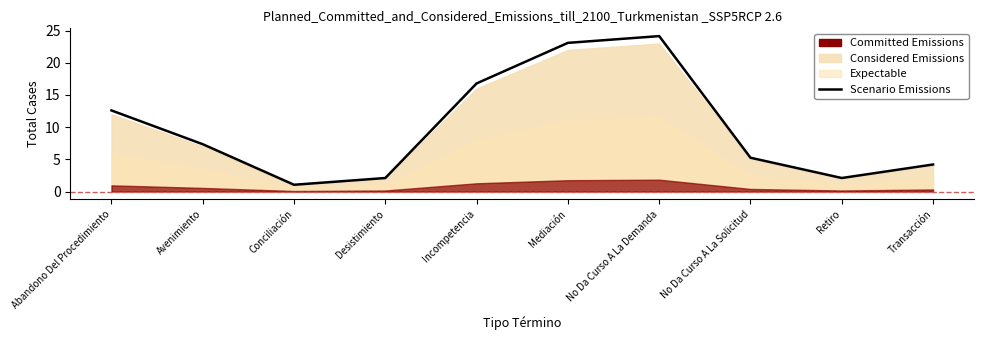

Where is the first local minimum?

Conciliación